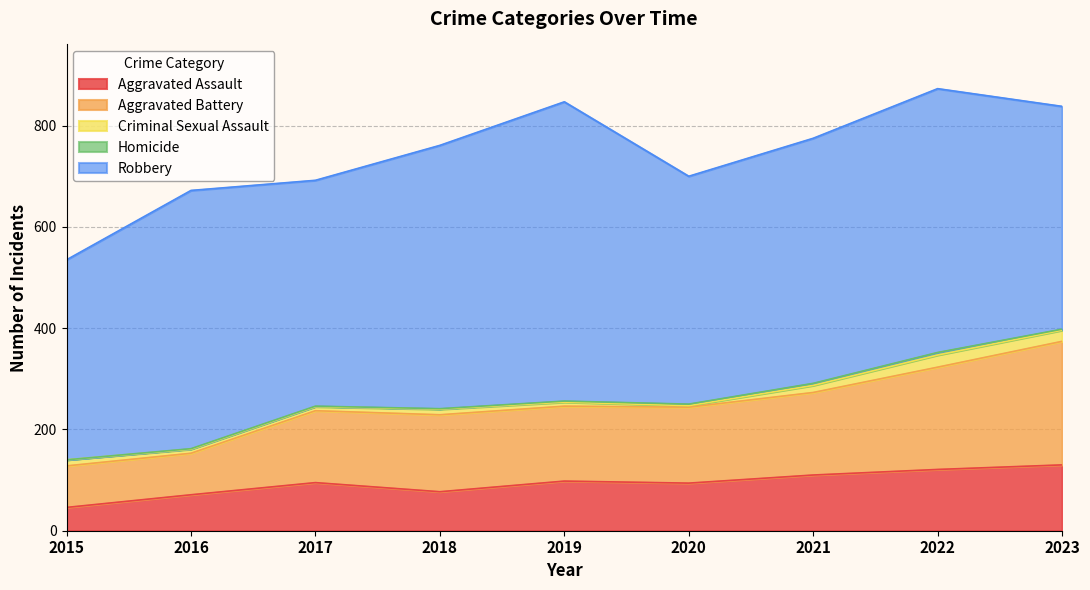

Is the value of Aggravated Battery at 2018 greater than the value of Homicide at 2021?

Yes